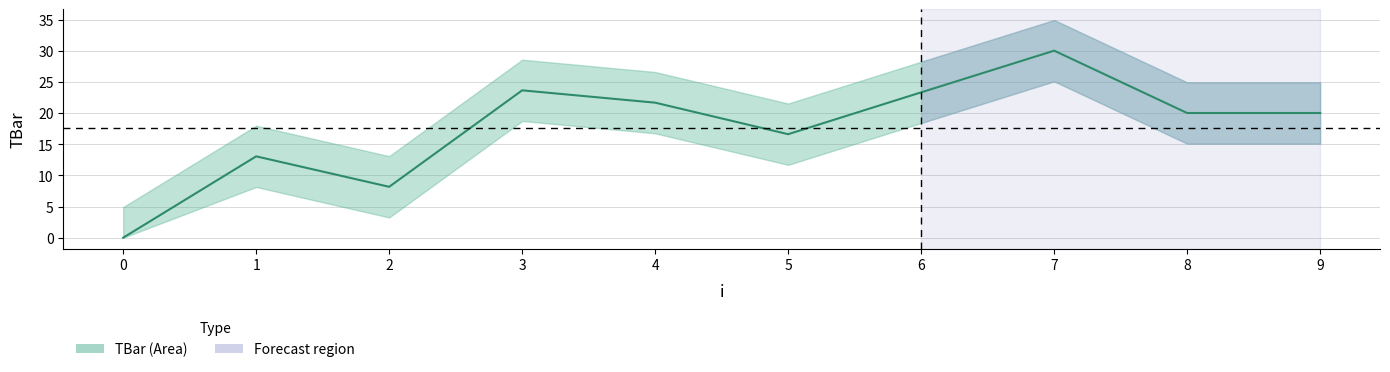

List the labels in order of value, smallest first.

0, 2, 1, 5, 8, 9, 4, 6, 3, 7